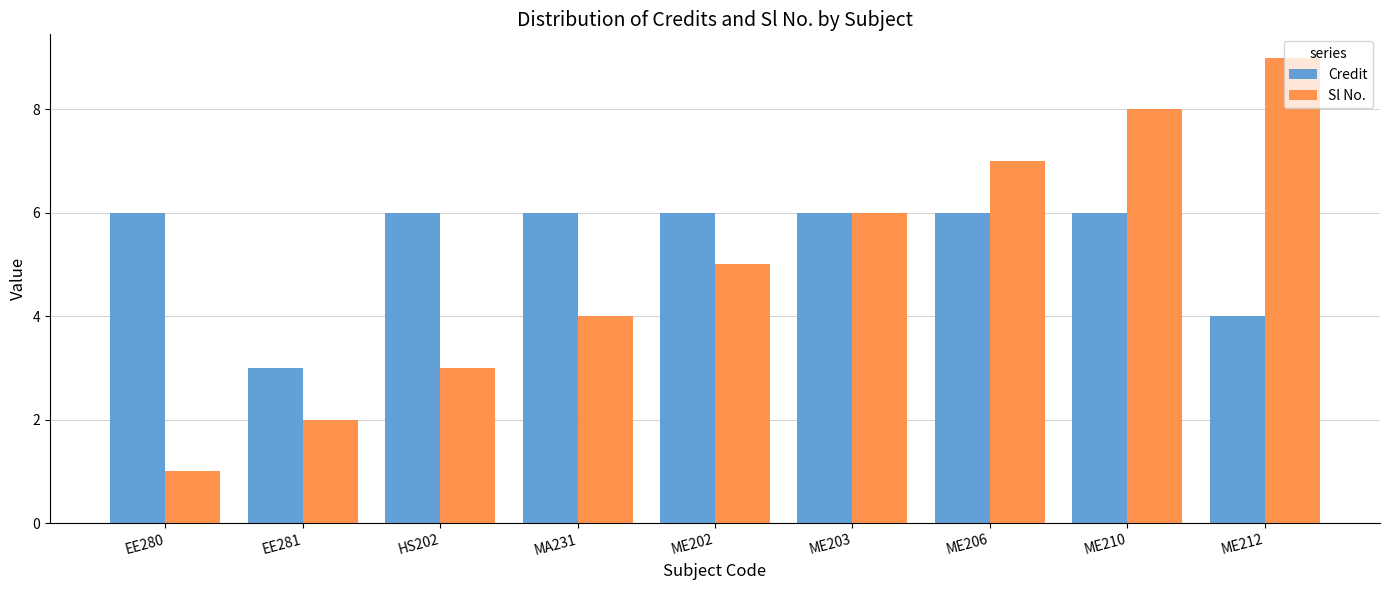

What value does the Credit series have at EE280?

6